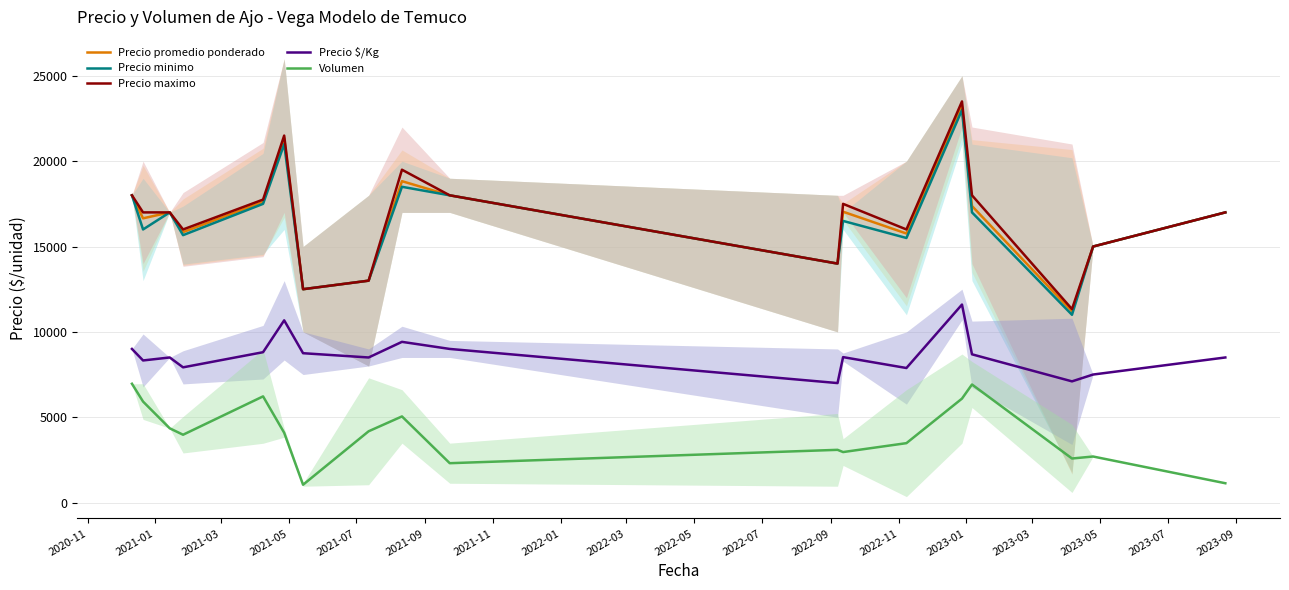

What is the highest value of the Precio minimo series?

23000.0